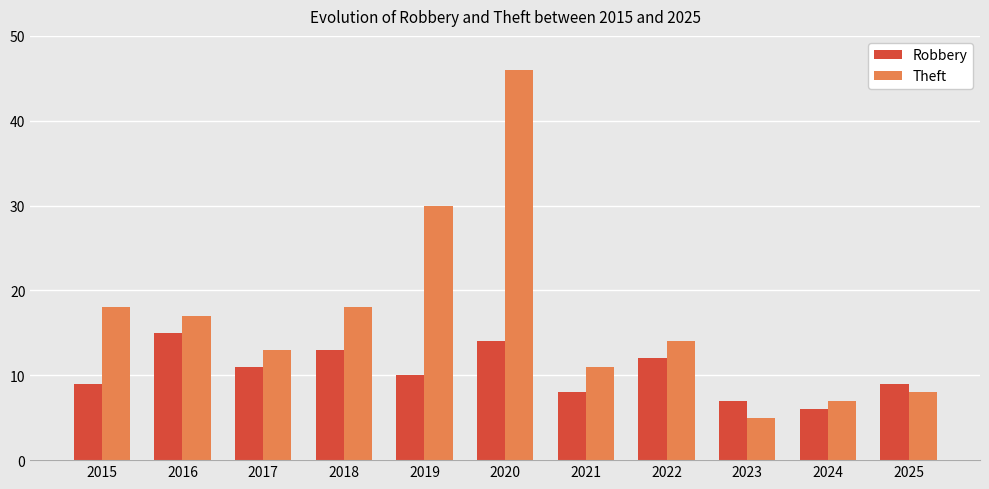

How many data points does each series have?

11